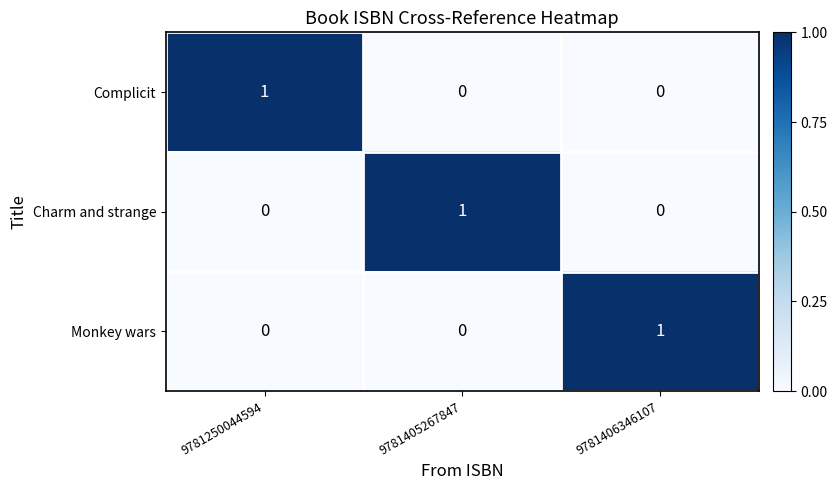

True or false: Complicit has a value of 0 at 9781405267847.

True